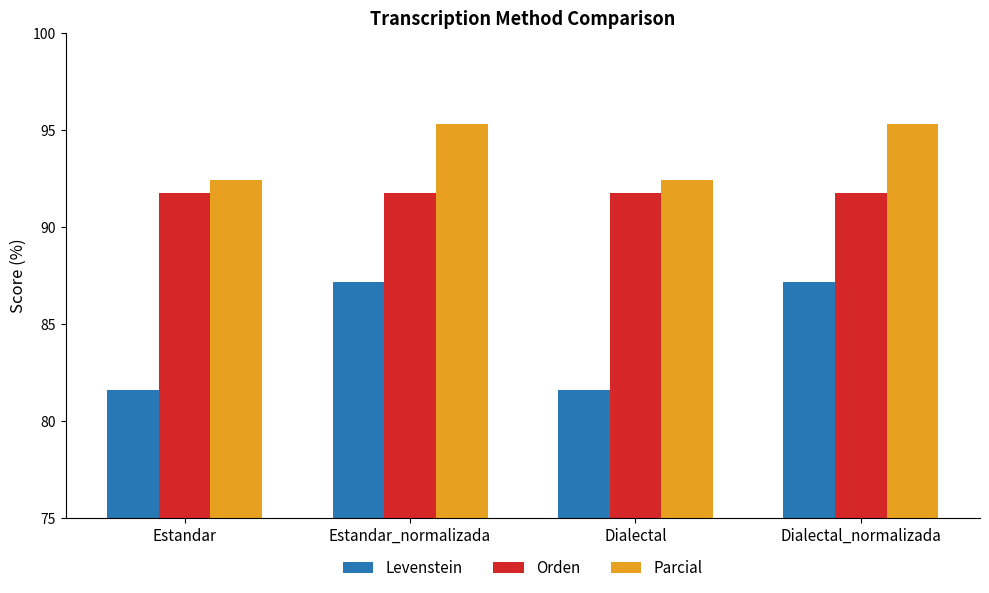

Reading left to right, extract all data points from this chart.

Levenstein: Estandar=81.6	Estandar_normalizada=87.1	Dialectal=81.6	Dialectal_normalizada=87.1
Orden: Estandar=91.7	Estandar_normalizada=91.7	Dialectal=91.7	Dialectal_normalizada=91.7
Parcial: Estandar=92.4	Estandar_normalizada=95.3	Dialectal=92.4	Dialectal_normalizada=95.3